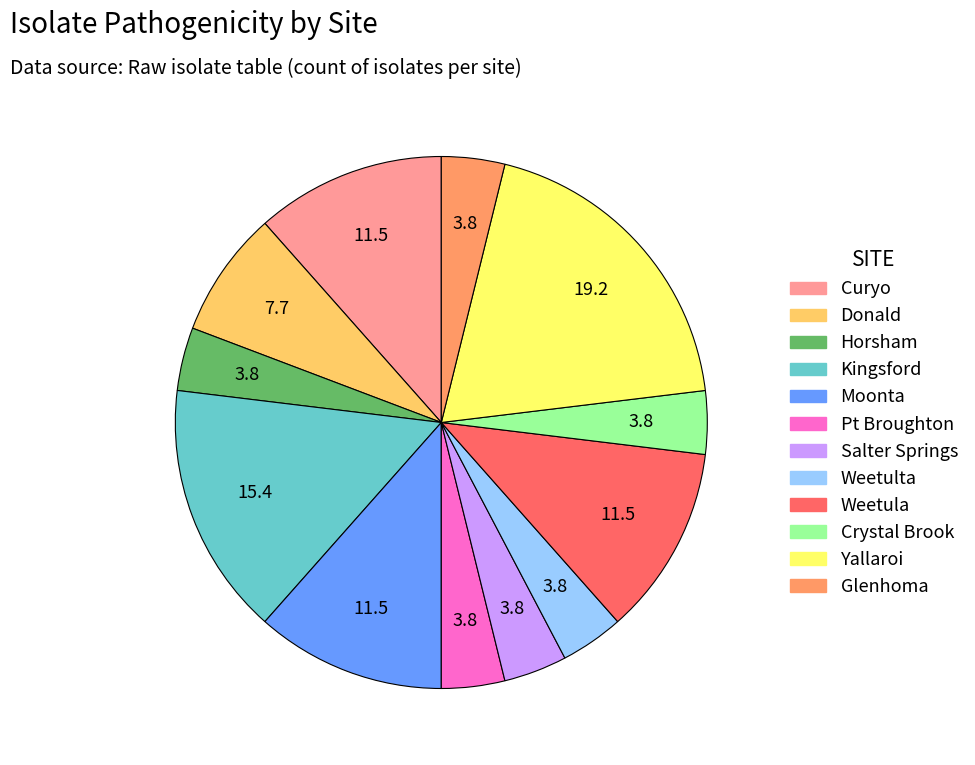

Which category has the biggest portion of the pie?

Yallaroi